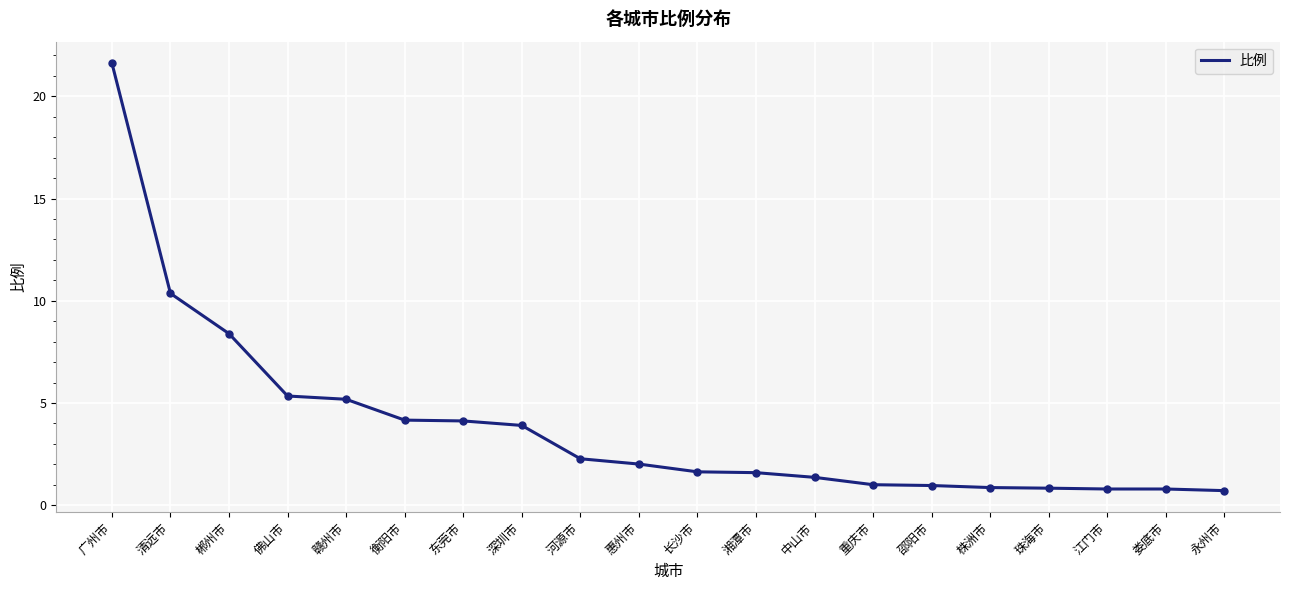

What is the difference between the second highest and second lowest values?

9.6